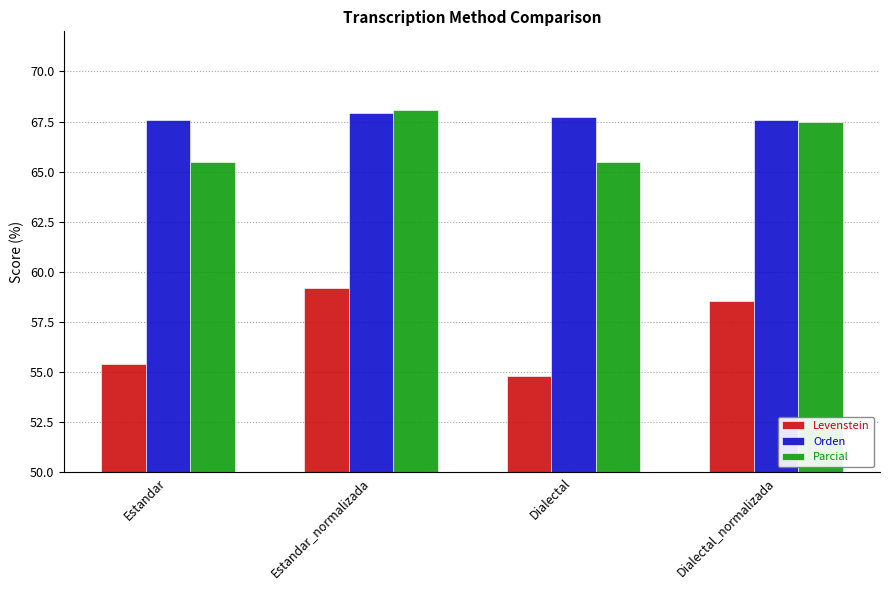

Reading left to right, extract all data points from this chart.

Levenstein: 55.4	59.2	54.8	58.5
Orden: 67.6	67.9	67.8	67.6
Parcial: 65.5	68.1	65.5	67.5